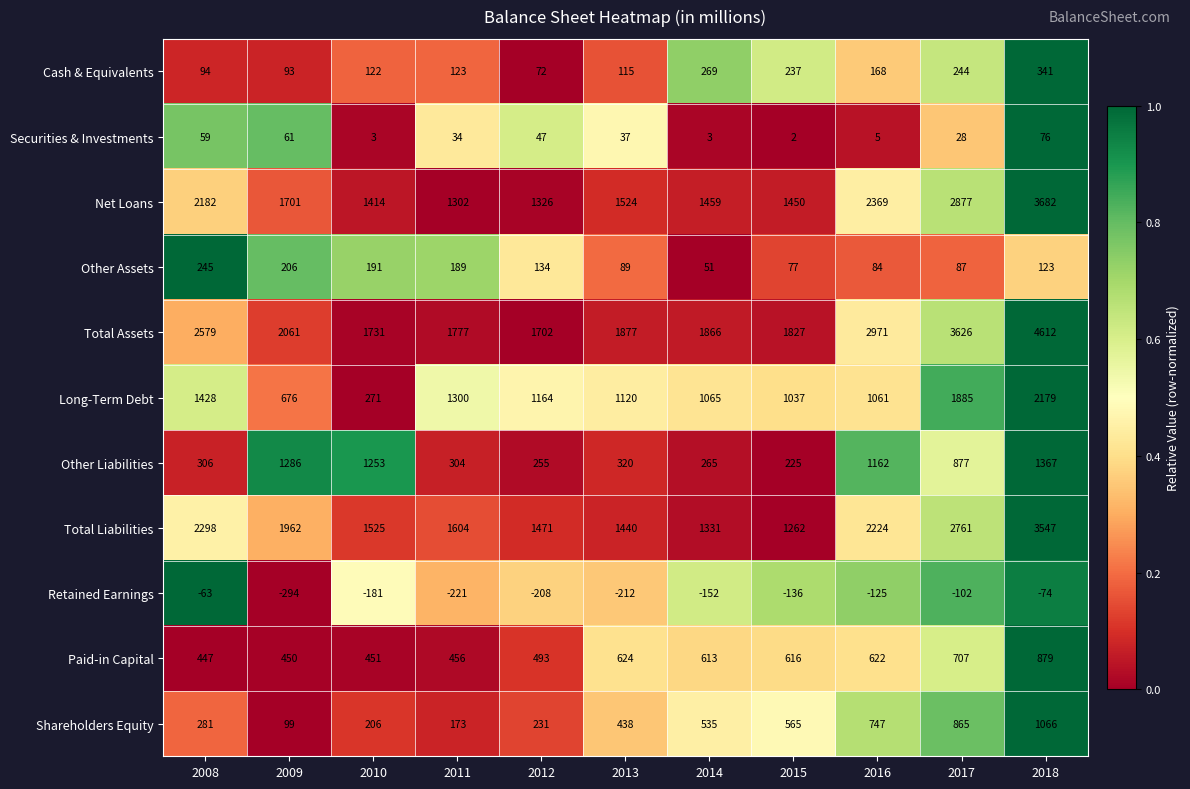

Which label corresponds to the largest value in the chart?

2018